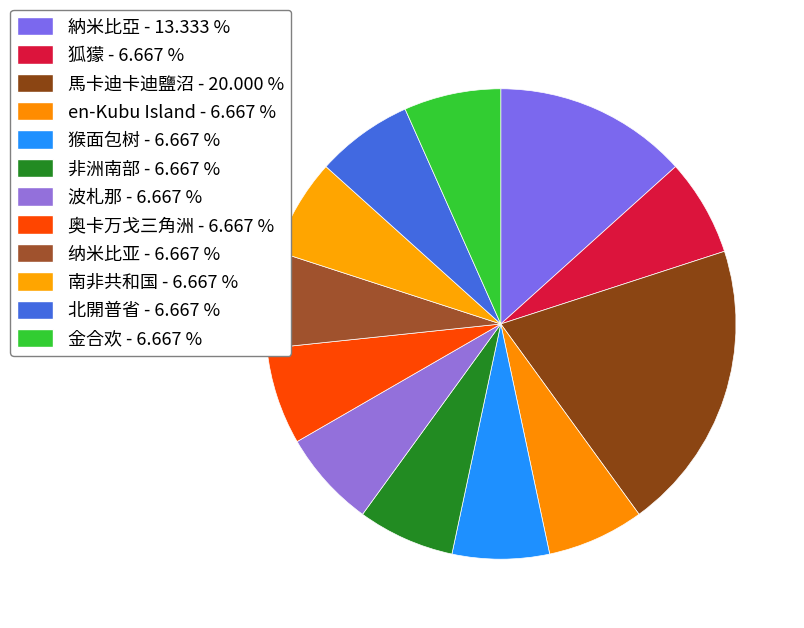

What is the ratio of the value at 波札那 to the value at en-Kubu Island?

1.0